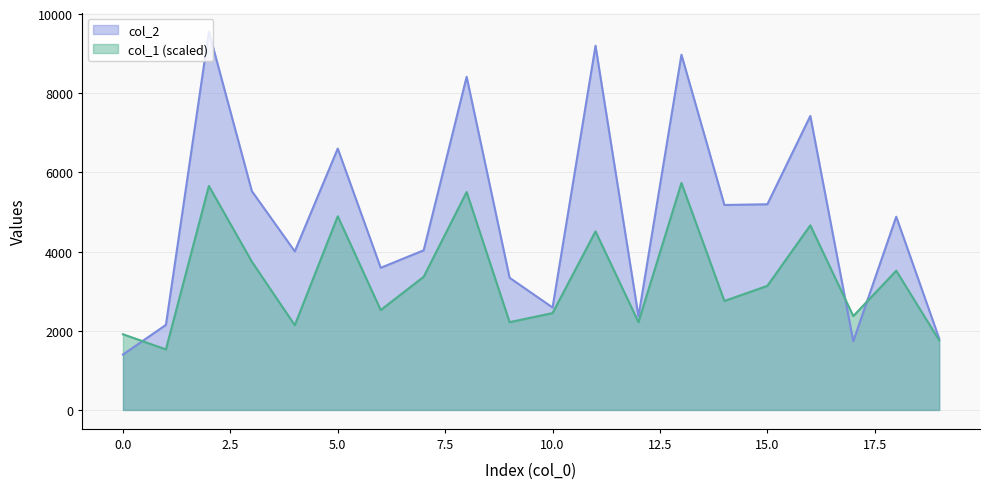

Where is col_2 nearest to the value 5479?

3